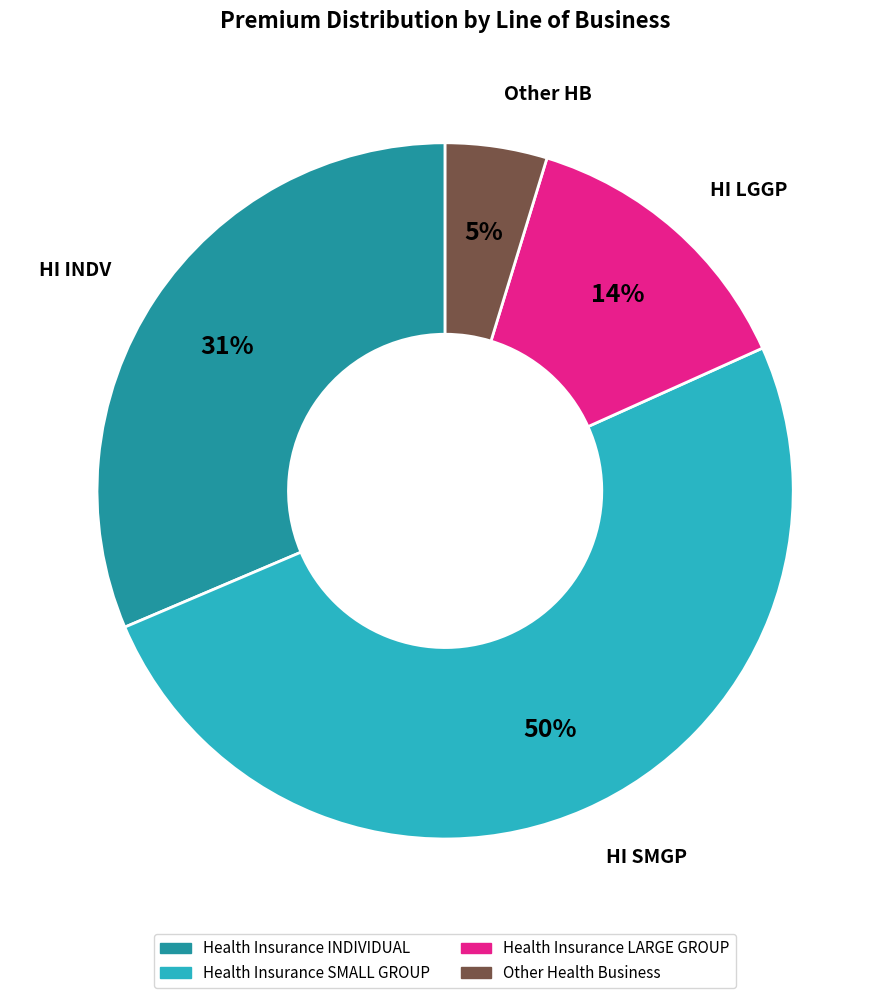

To the nearest percent, what is the average slice percentage?

25%